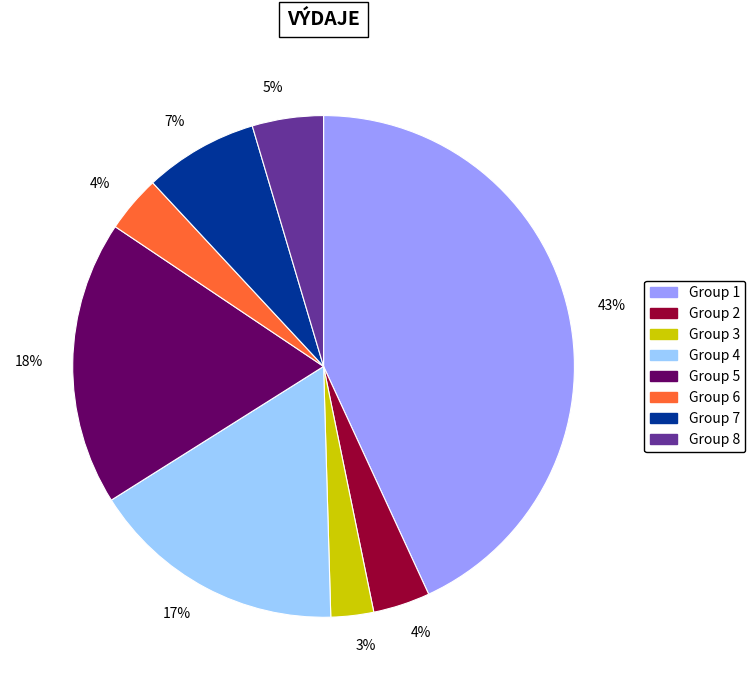

How many segments does this pie chart have?

8